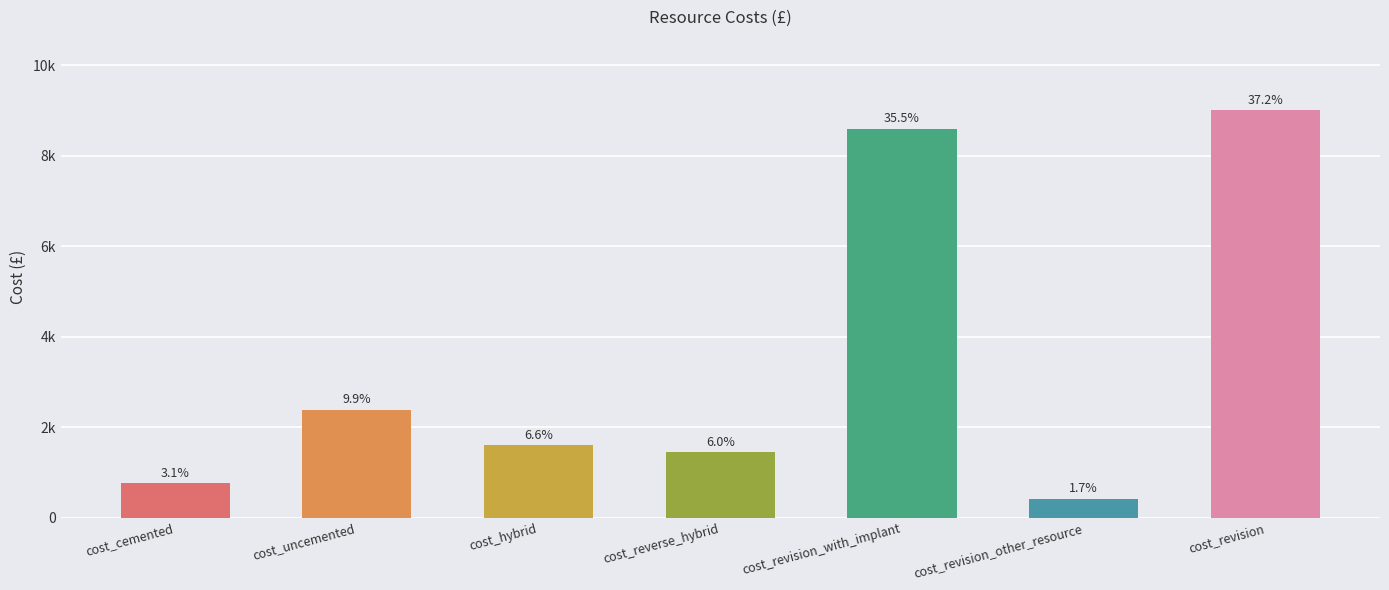

Between cost_revision_with_implant and cost_revision_other_resource, which is larger?

cost_revision_with_implant